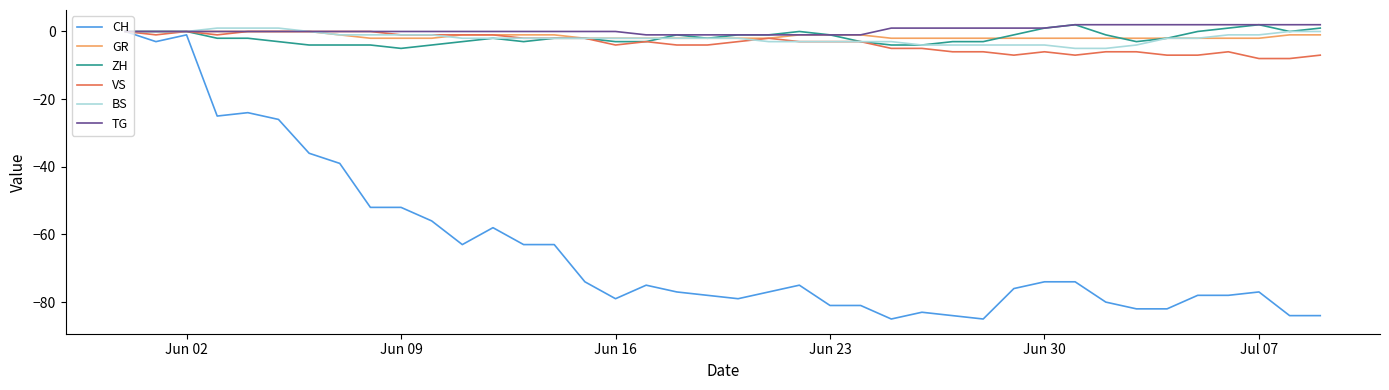

What is the smallest value displayed?

-85